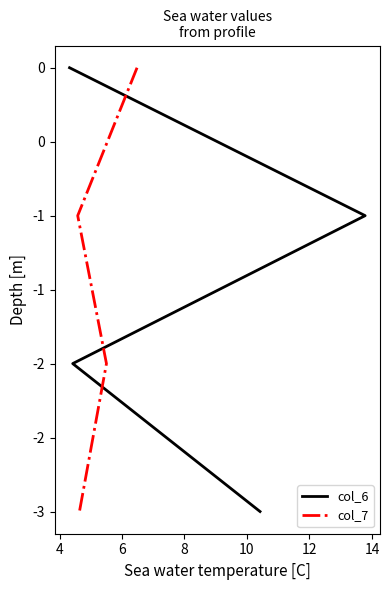

True or false: col_6 has a value of -2 at 2.

False